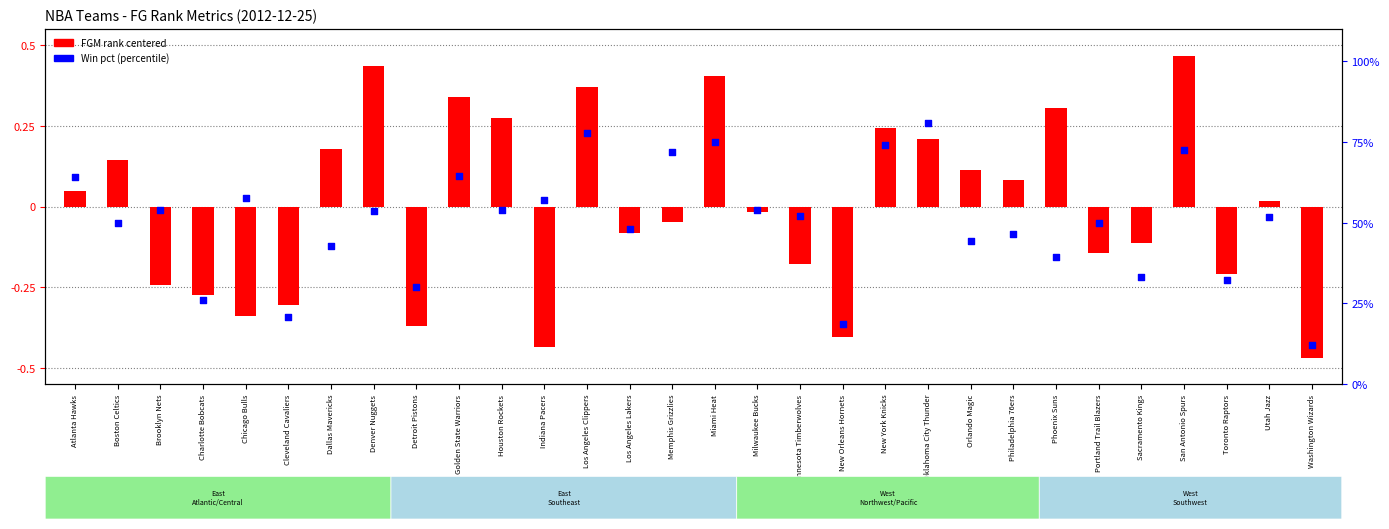

Which series has the largest total across all categories?

Win % (0-100)